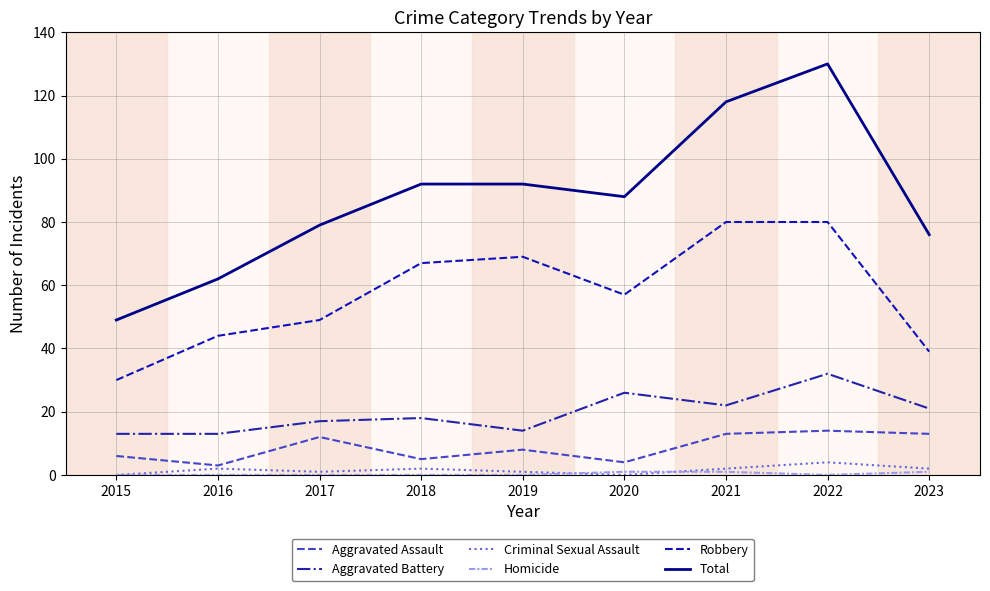

True or false: Robbery and Aggravated Battery cross at least once.

False